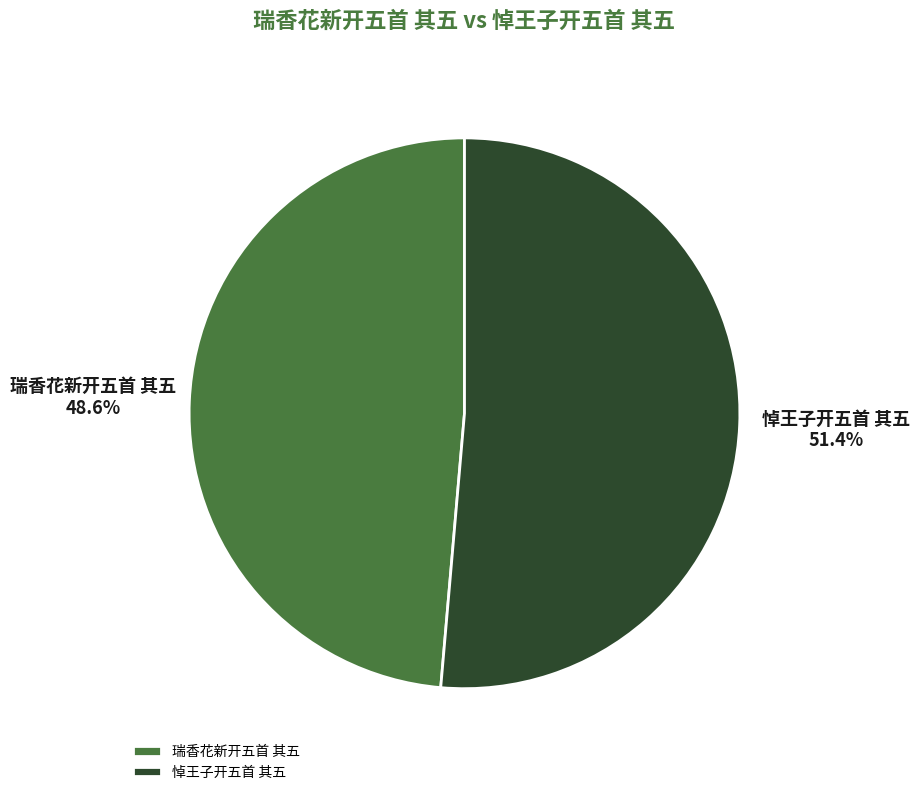

To the nearest percent, what portion does 悼王子开五首 其五 represent?

51%